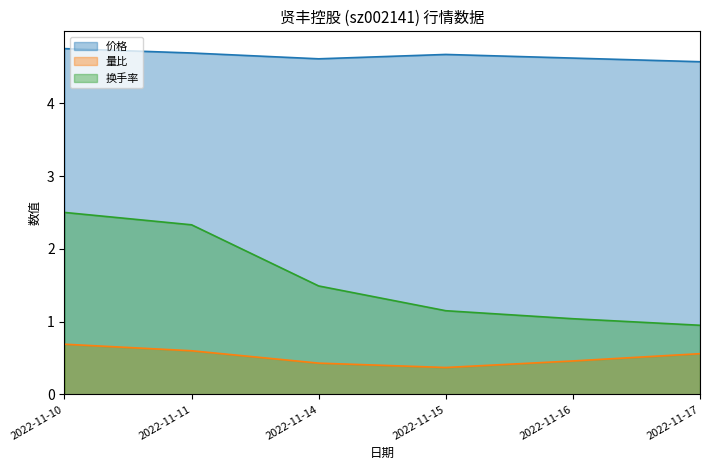

Which category has the lowest value across all series?

2022-11-15